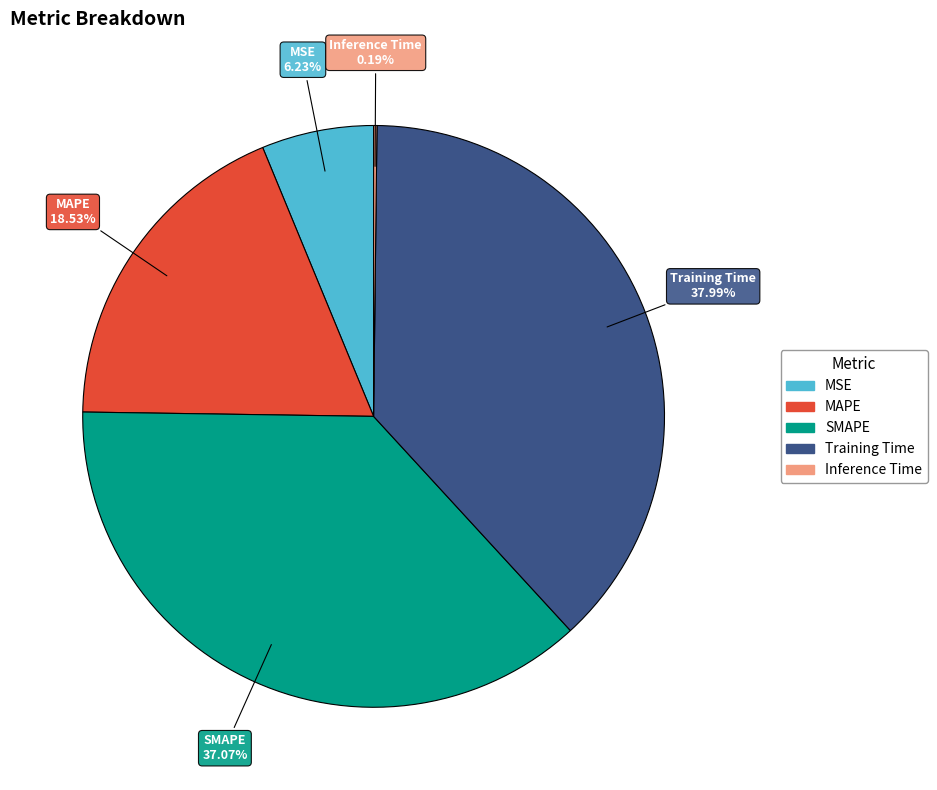

Does any single category account for the majority?

No